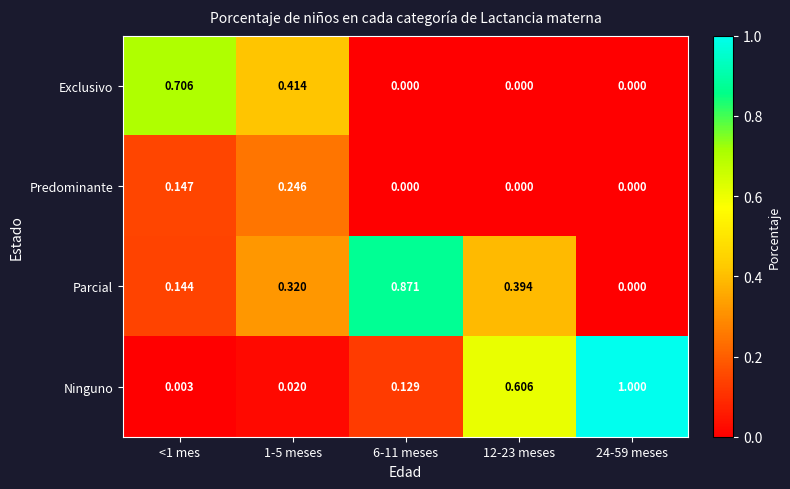

Rank the series by their maximum value, from highest to lowest.

Ninguno, Parcial, Exclusivo, Predominante